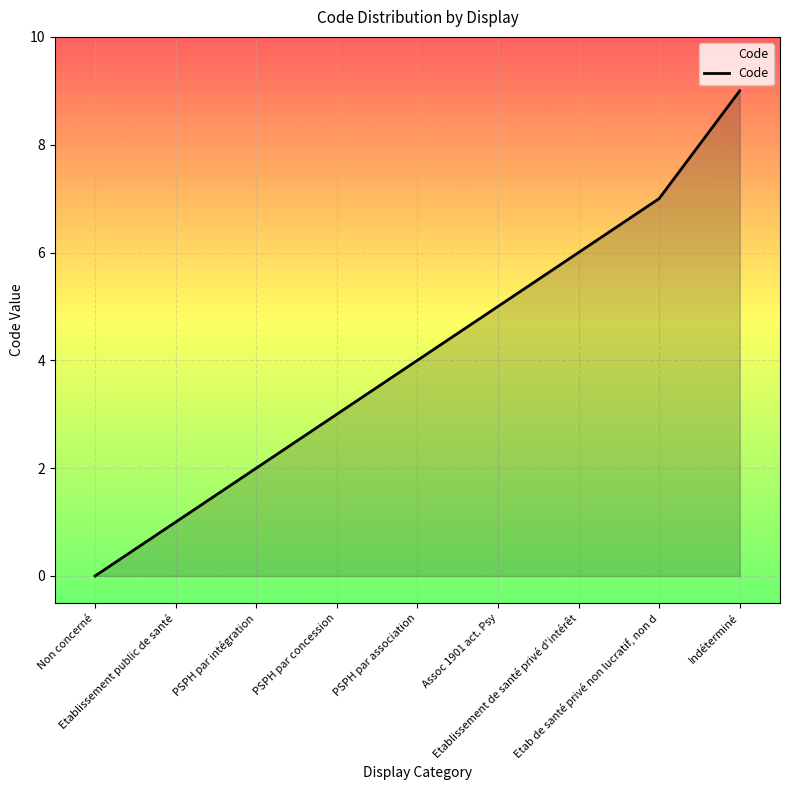

Rank the categories by value from highest to lowest.

Indéterminé, Etab de santé privé non lucratif, non d, Etablissement de santé privé d'intérêt, Assoc 1901 act. Psy, PSPH par association, PSPH par concession, PSPH par intégration, Etablissement public de santé, Non concerné